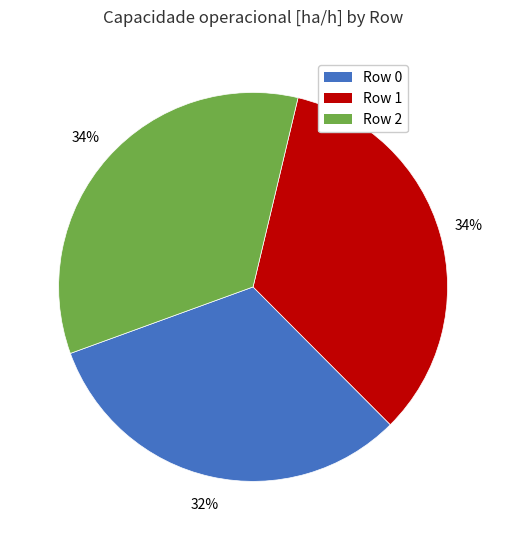

To the nearest percent, what is the difference between the Row 2 and Row 0 slice percentages?

2%